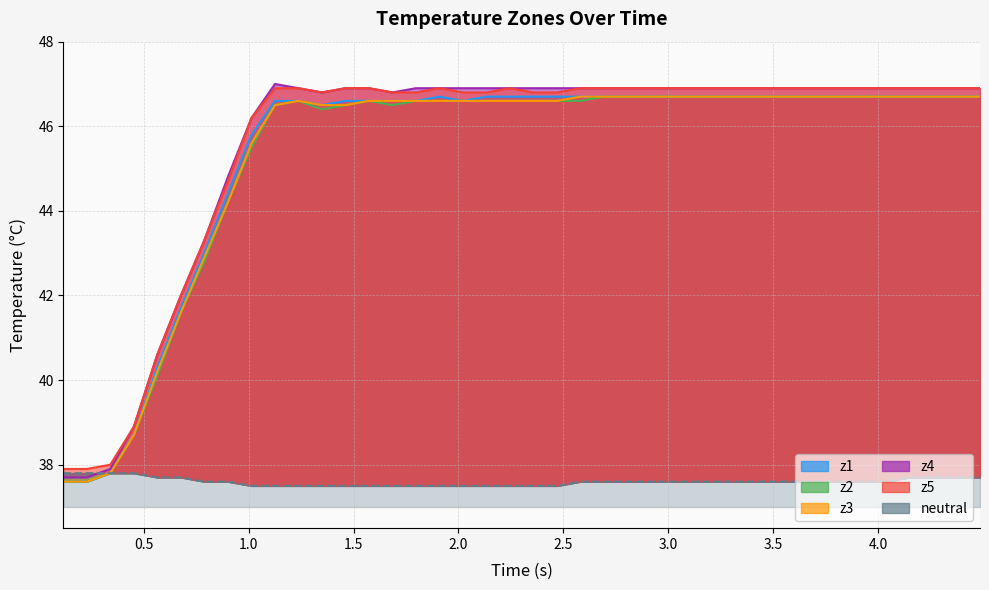

True or false: z2 and z4 intersect in this chart.

False